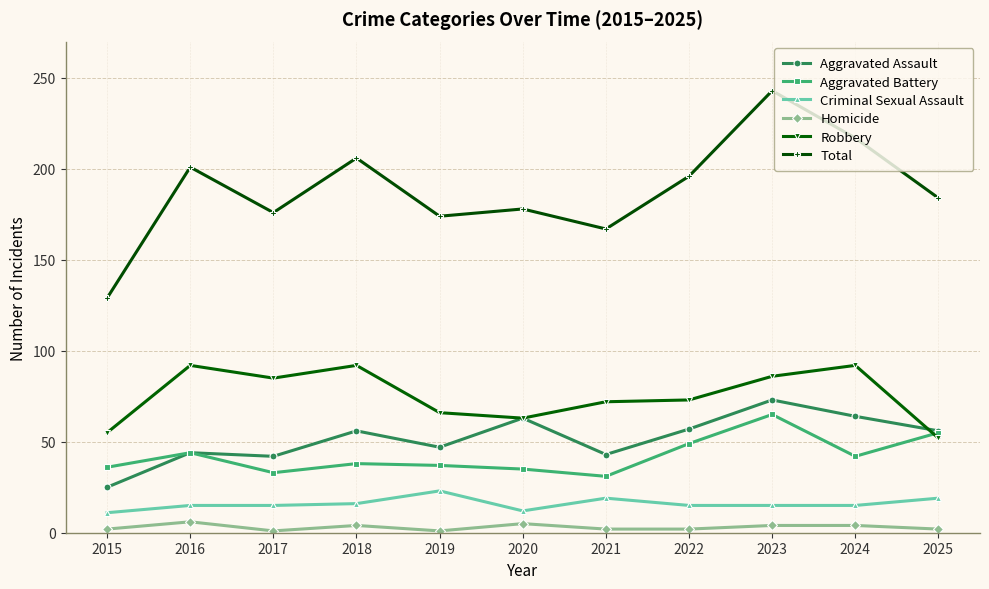

At 2023, list the series in order from smallest to largest.

Homicide, Criminal Sexual Assault, Aggravated Battery, Aggravated Assault, Robbery, Total